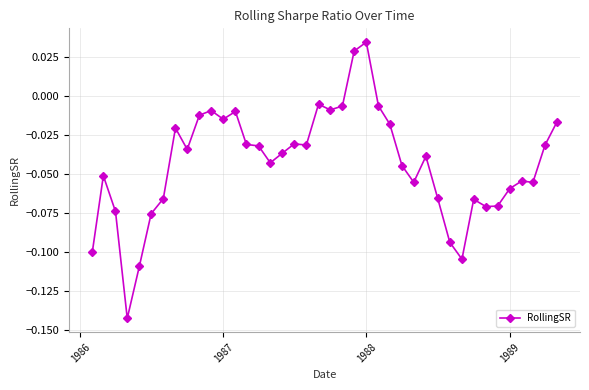

What is the sum of all values?

-1.7